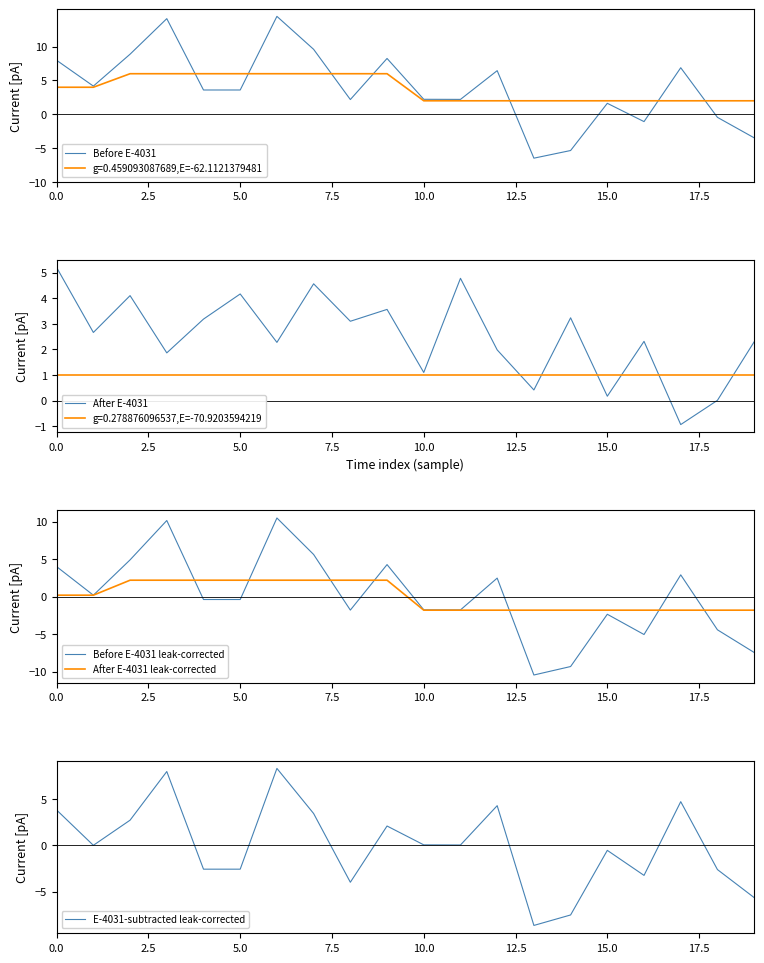

What is the minimum value for Before E-4031?

-6.5